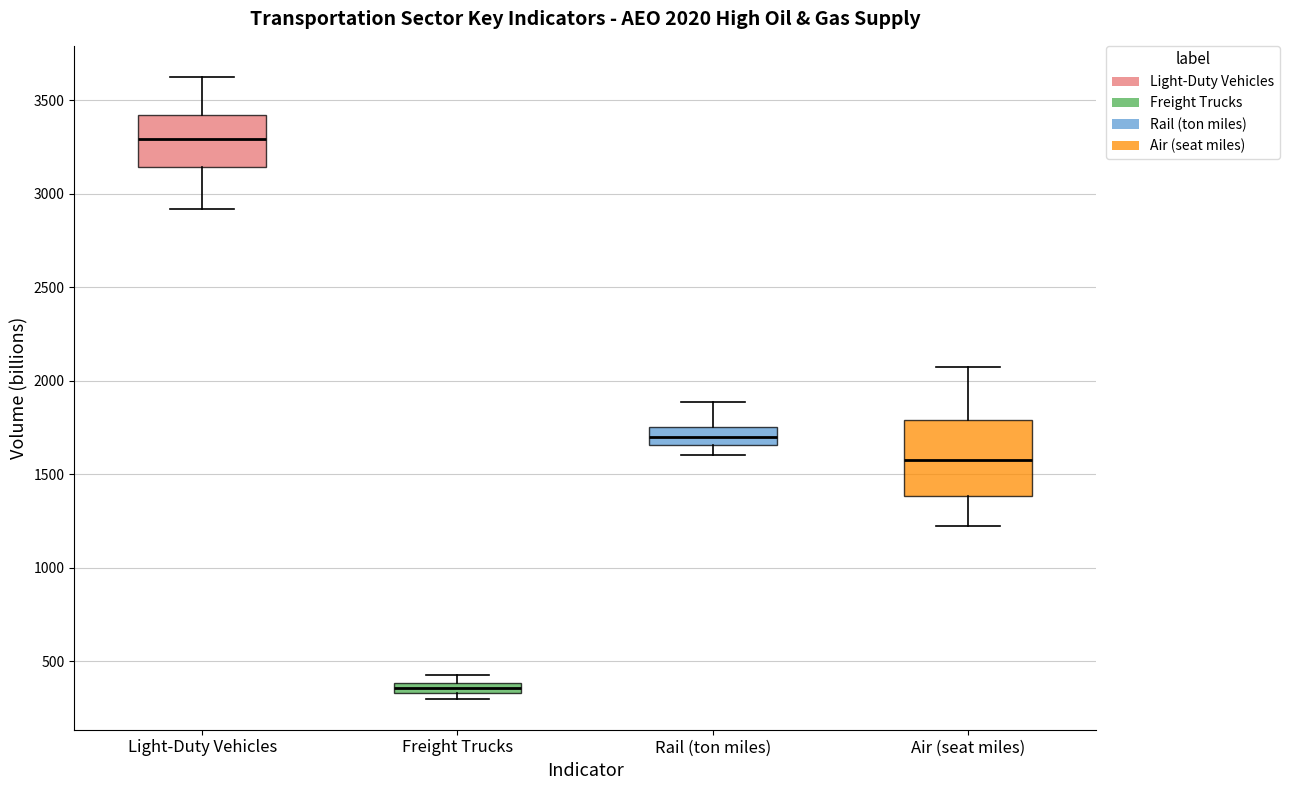

Comparing the boxes themselves (not the whiskers), which one is the tallest?

Air (seat miles)